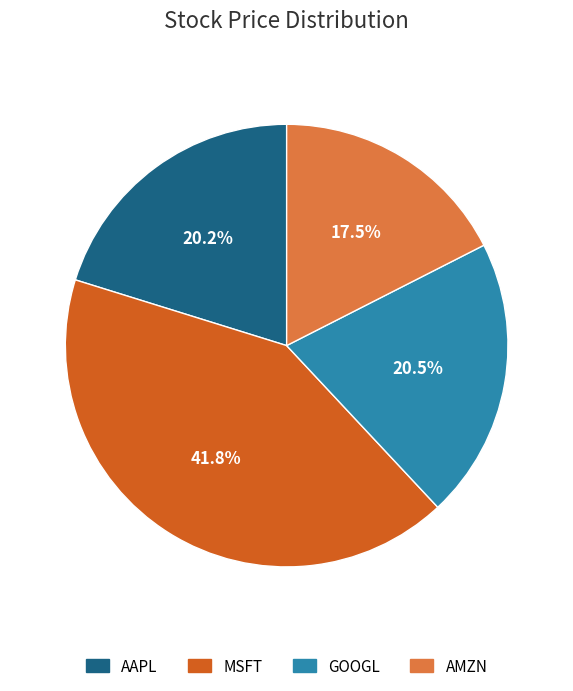

Is there any slice that represents more than half of the pie?

No